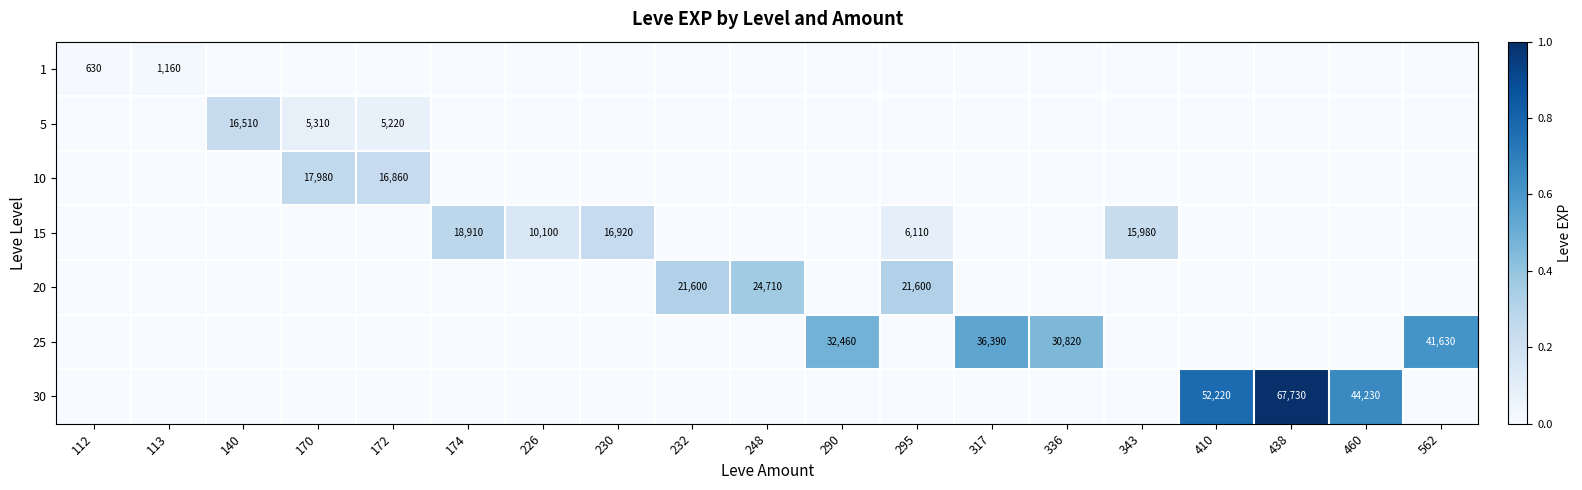

True or false: 15 has a value of 30110 at 230.

False